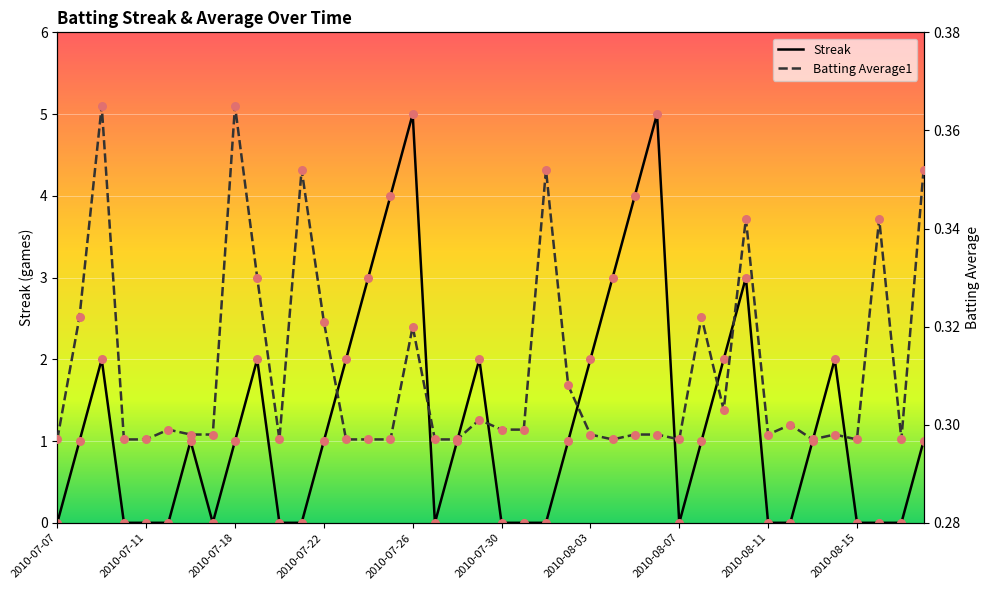

Which series has the widest spread of Y values?

Streak